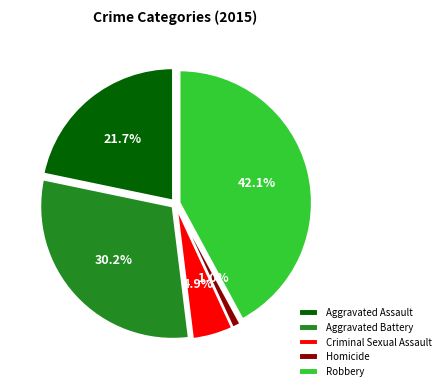

What is the smallest slice in the pie chart?

Homicide